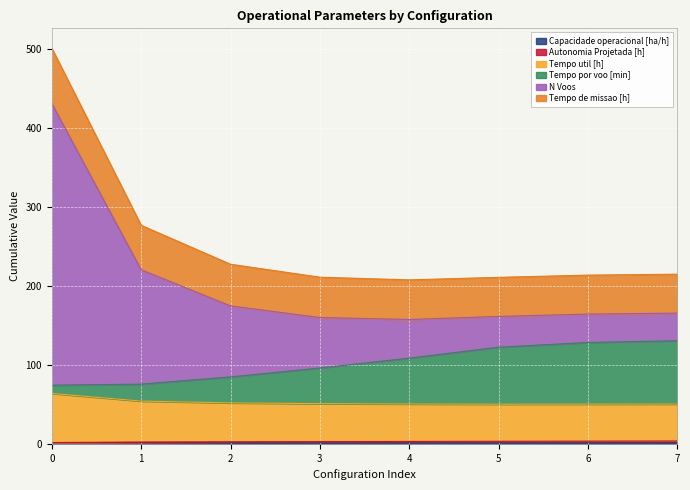

What is the maximum value for Tempo util [h]?

63.9